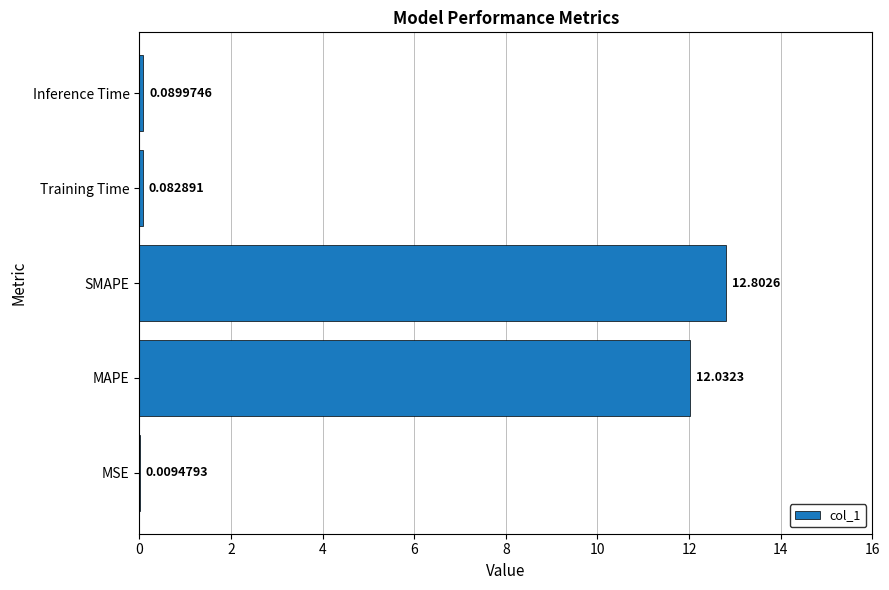

Are the bars grouped side by side (vs. stacked)?

No